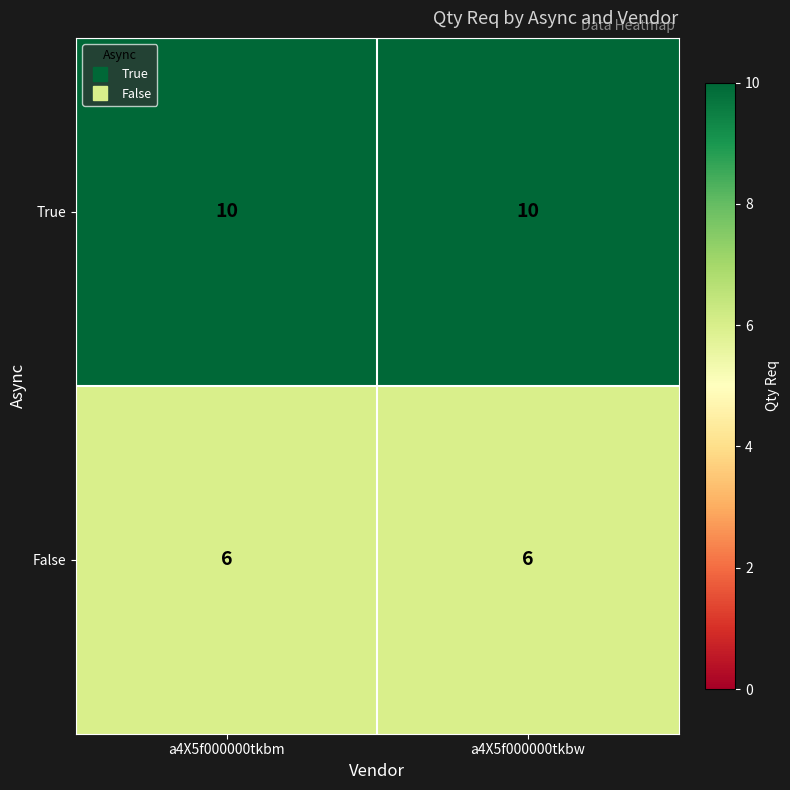

True or false: False has a value of 6 at a4X5f000000tkbm.

True